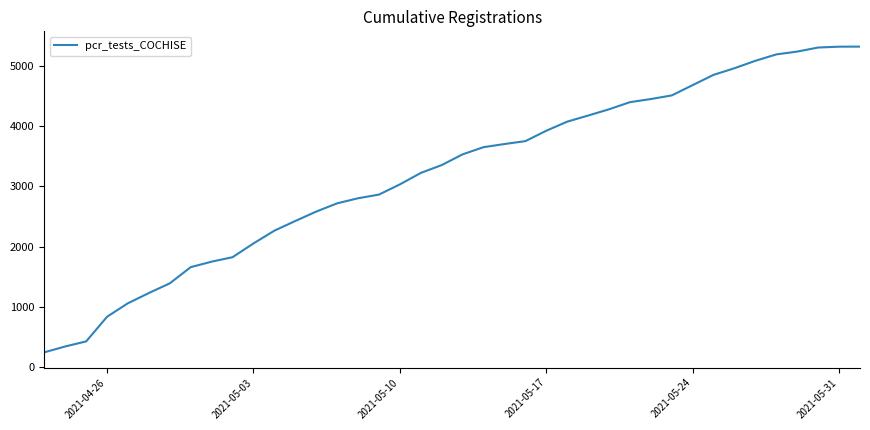

What is the difference between the maximum and minimum values?

5068